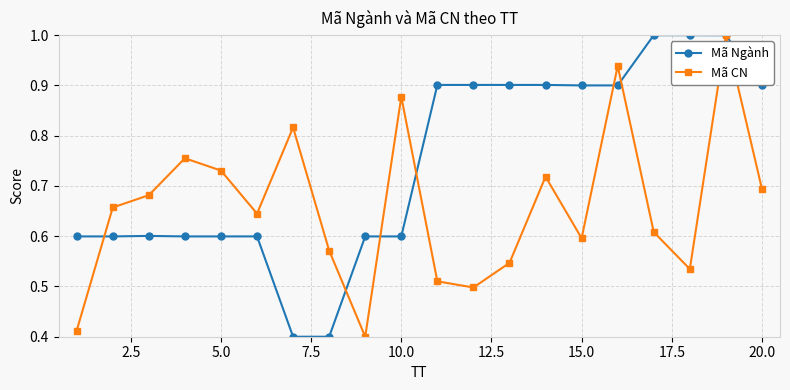

True or false: Mã CN has more than 2 points higher than both neighbors.

True